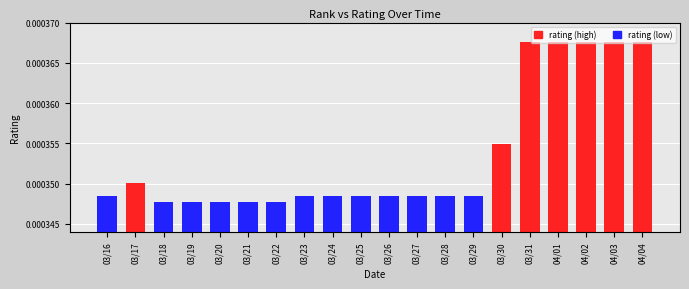

Which has a higher value, 03/17 or 03/19?

03/17